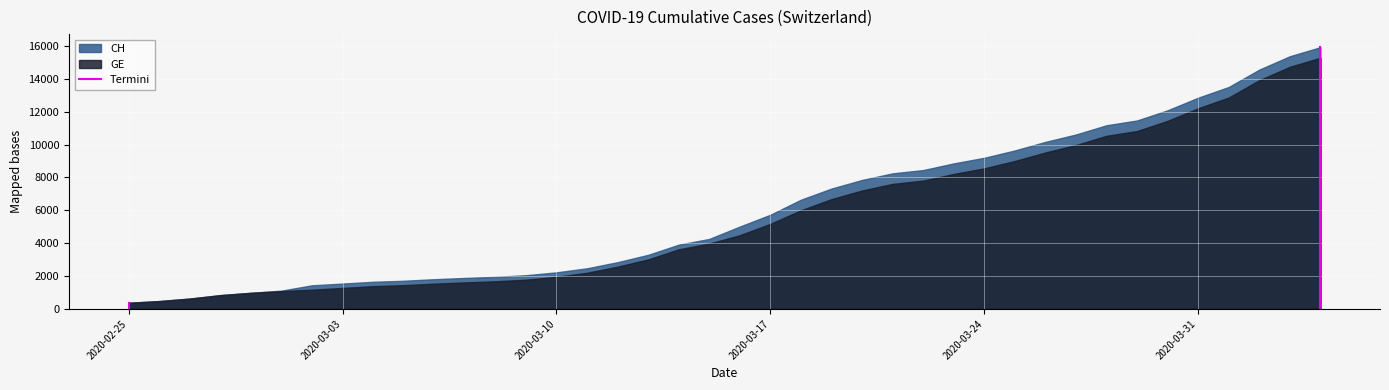

What is the smallest value displayed?

375